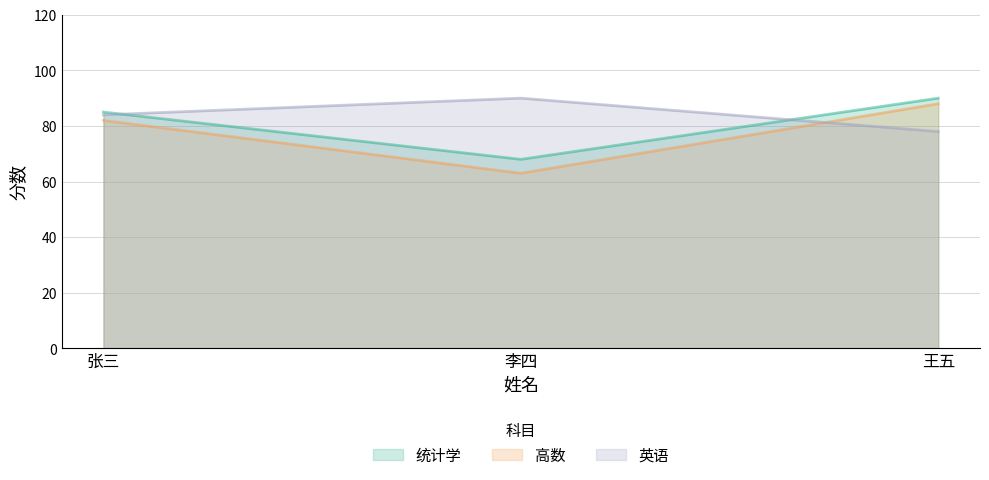

List the series in order of their peak value, lowest first.

高数, 统计学, 英语